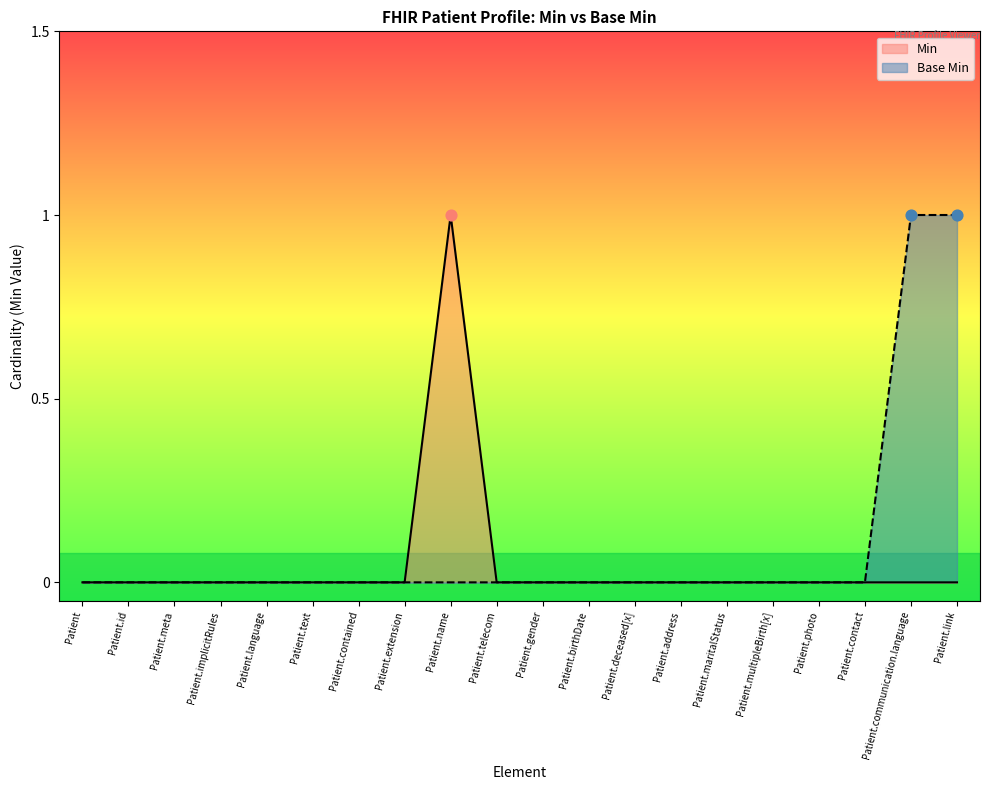

Which series has the largest Y range (max minus min)?

Min